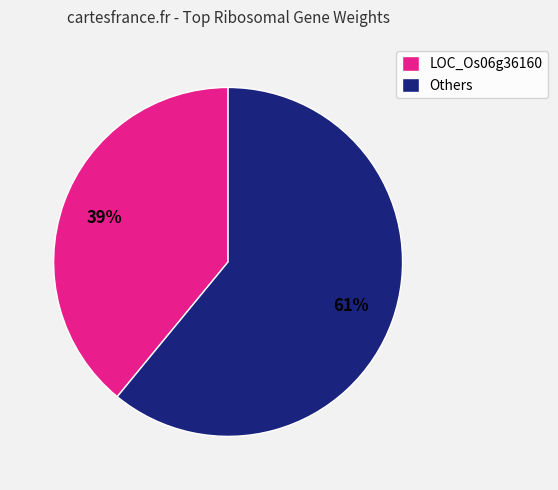

Which category has the biggest portion of the pie?

Others